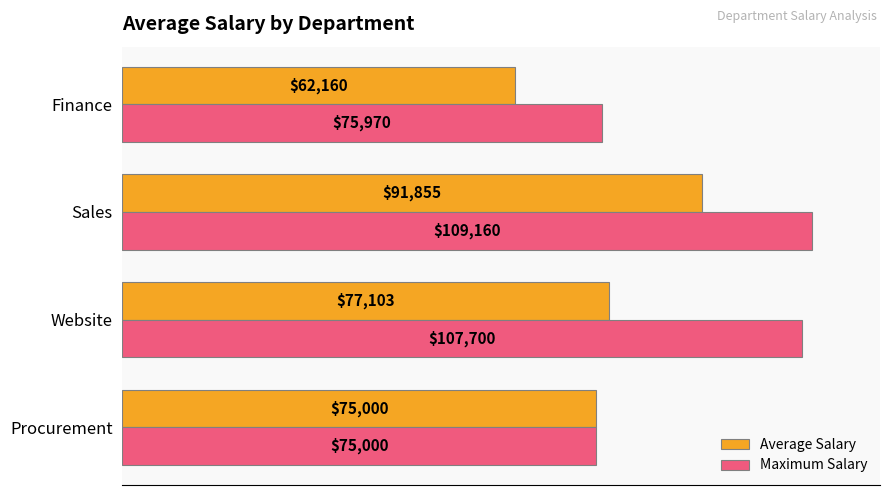

At which category does the chart reach its minimum across all series?

Finance